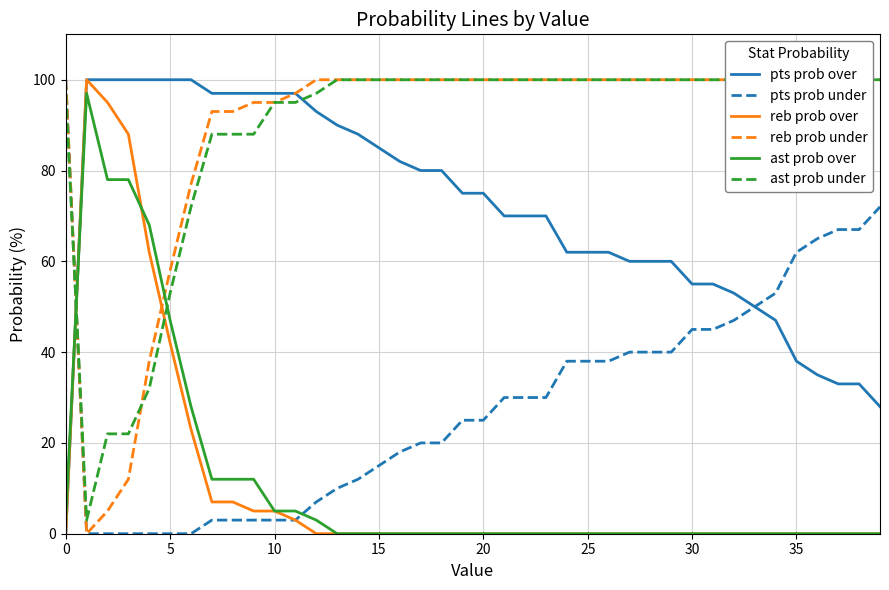

How many intersections are there between pts prob under and ast prob over?

2